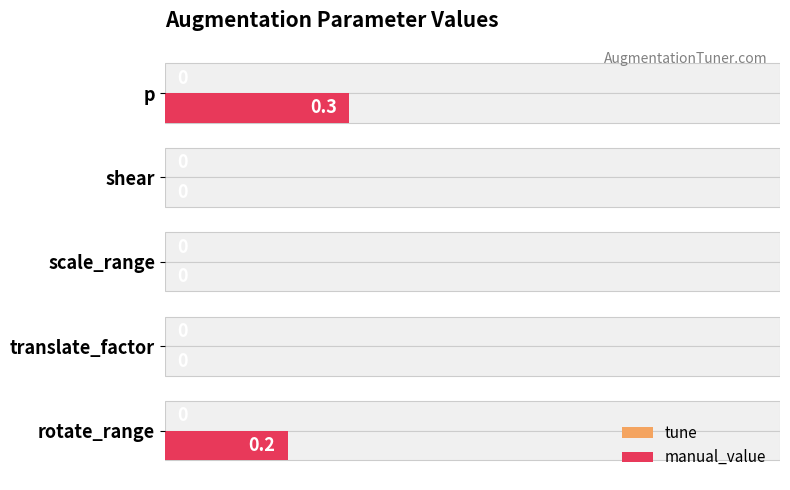

At 0.8, list the series in order from smallest to largest.

manual_value, tune